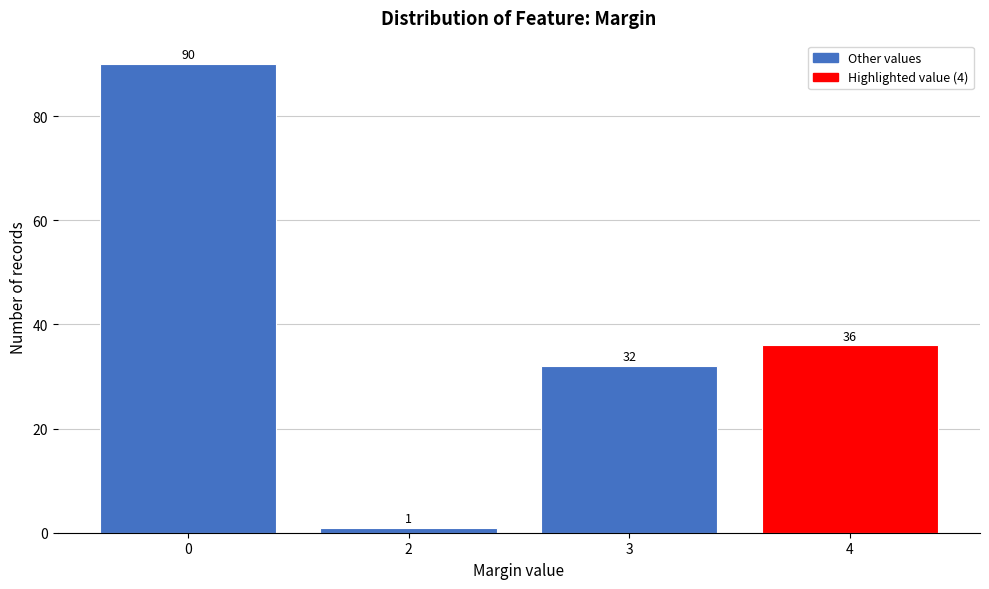

Reading right to left, extract all data points from this chart.

36	32	1	90